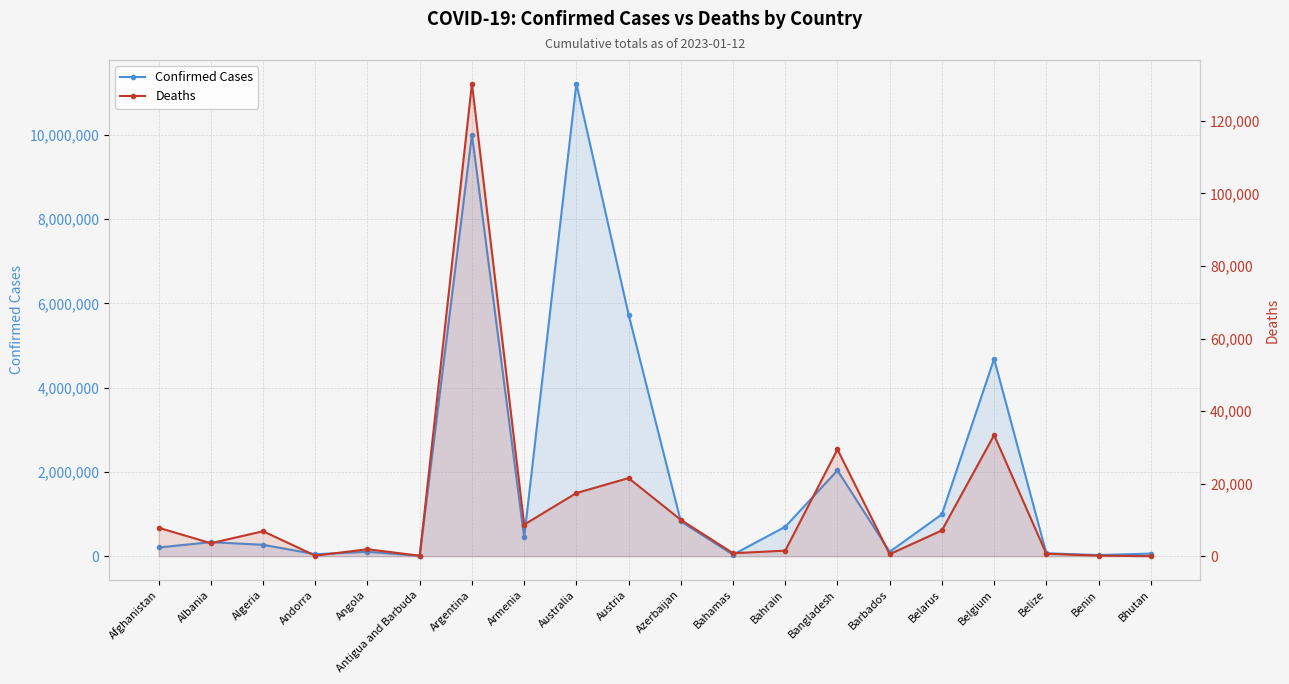

Is it true that Confirmed Cases equals 62551 at Bhutan?

True